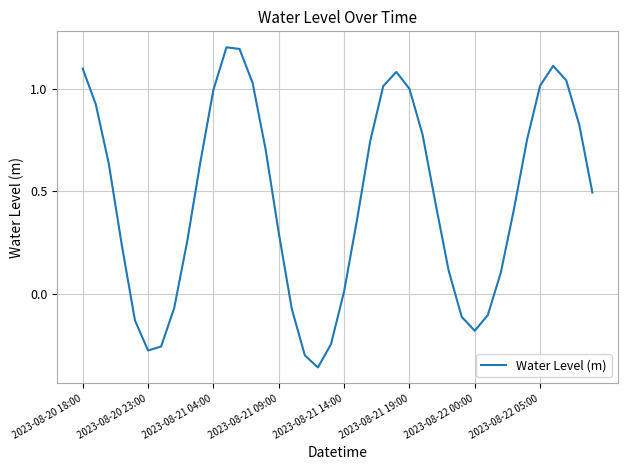

What is the difference between the maximum and minimum values?

1.6